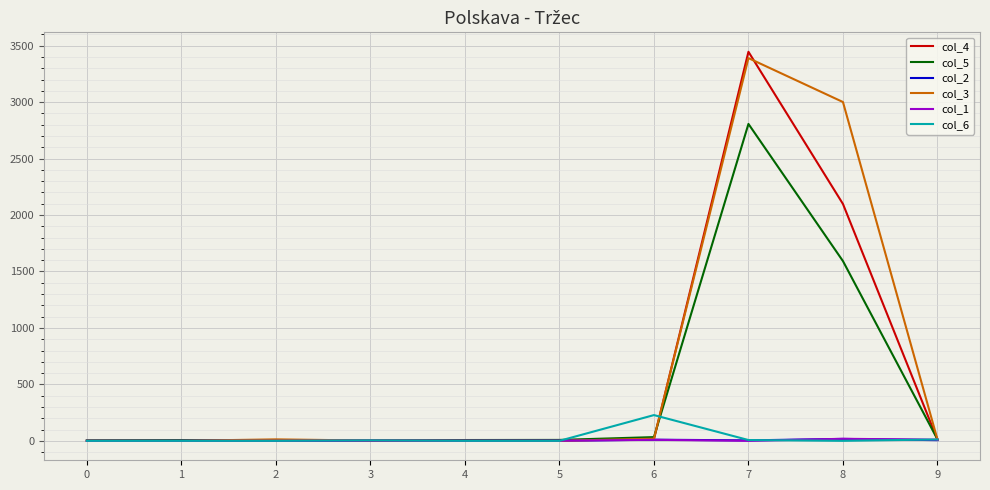

The col_6 series shows 0 at 0. True or false?

True